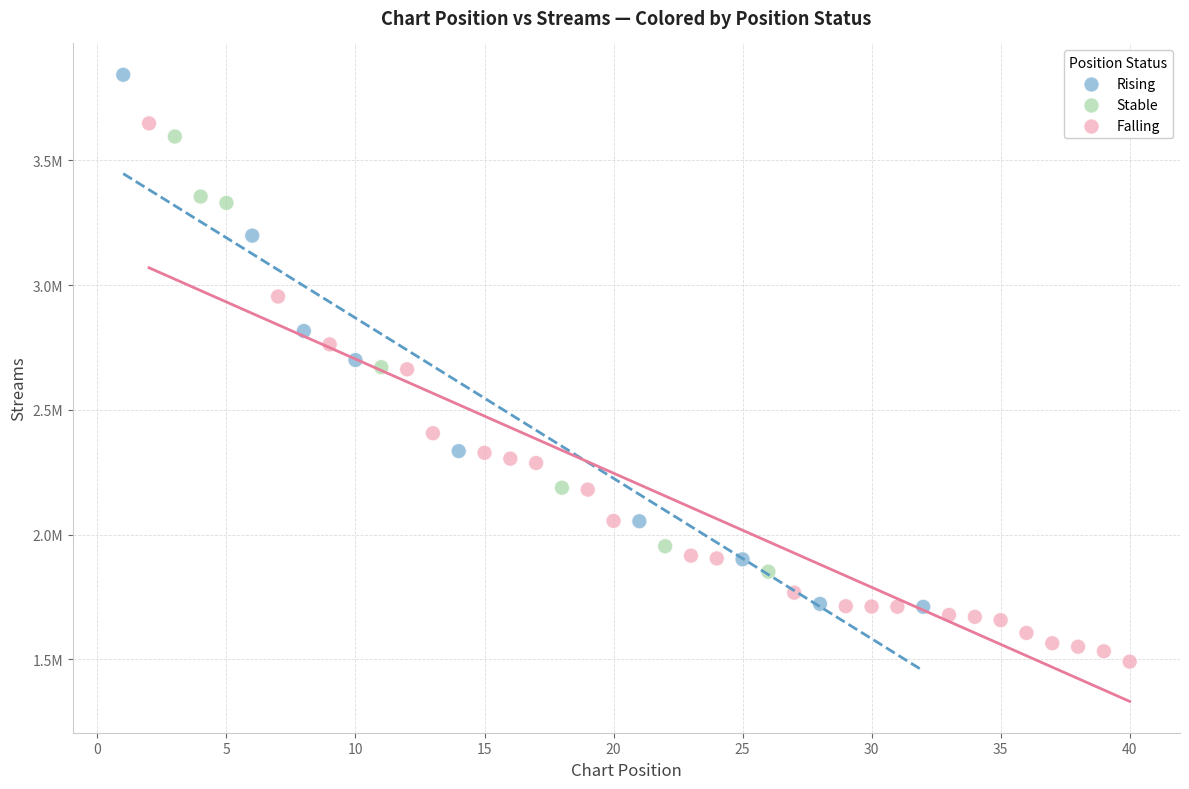

Which series reaches the minimum Y coordinate?

Falling